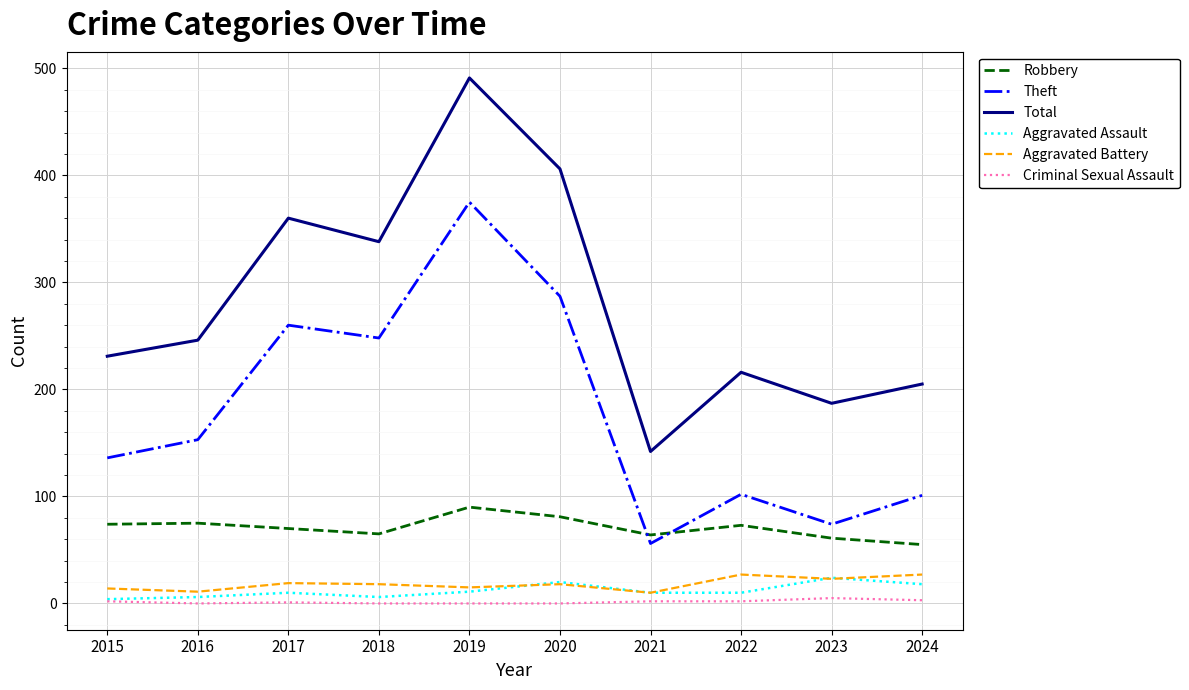

Rank the series at 2016 from highest to lowest value.

Total, Theft, Robbery, Aggravated Battery, Aggravated Assault, Criminal Sexual Assault